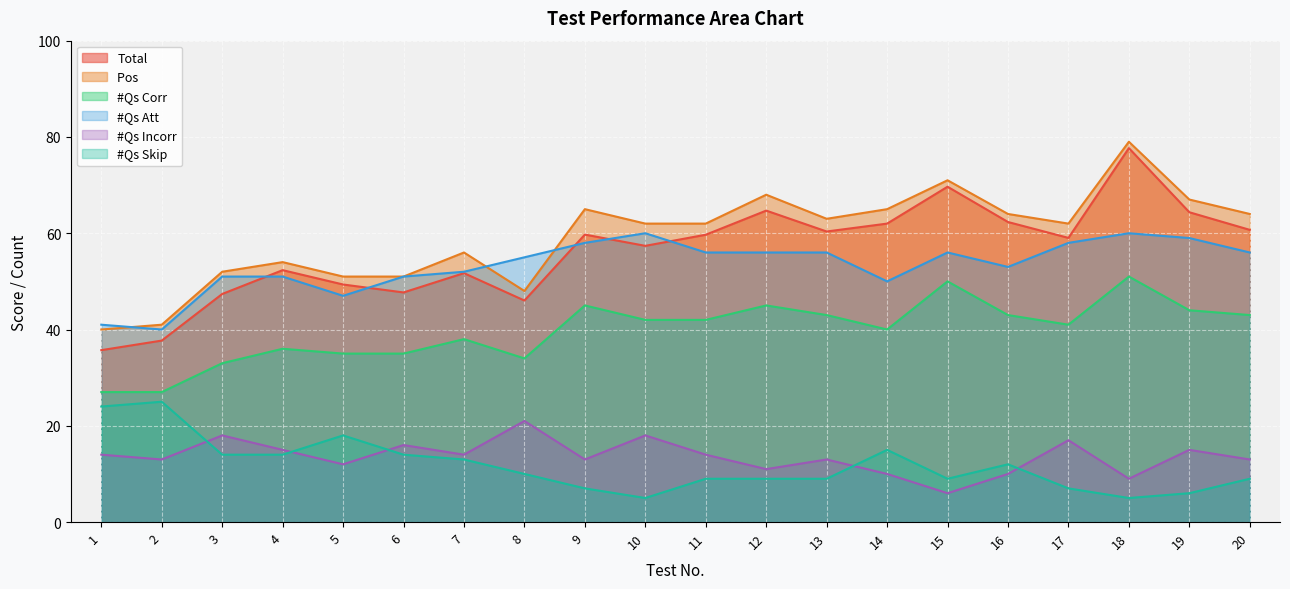

How many intersections are there between #Qs Skip and #Qs Incorr?

5